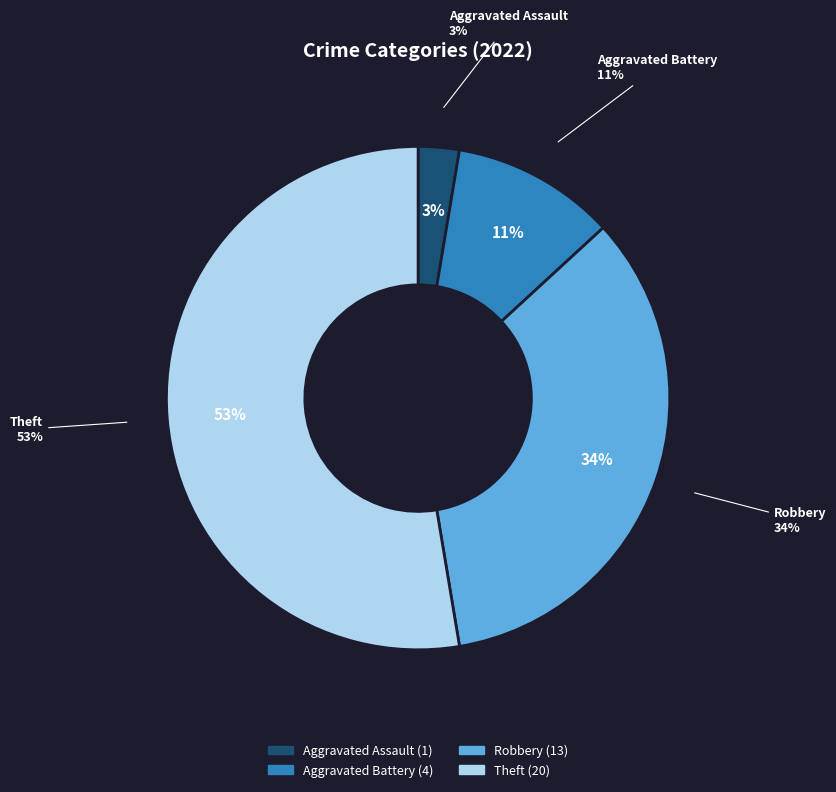

To the nearest percent, what is the combined percentage of Aggravated Assault and Aggravated Battery?

13%